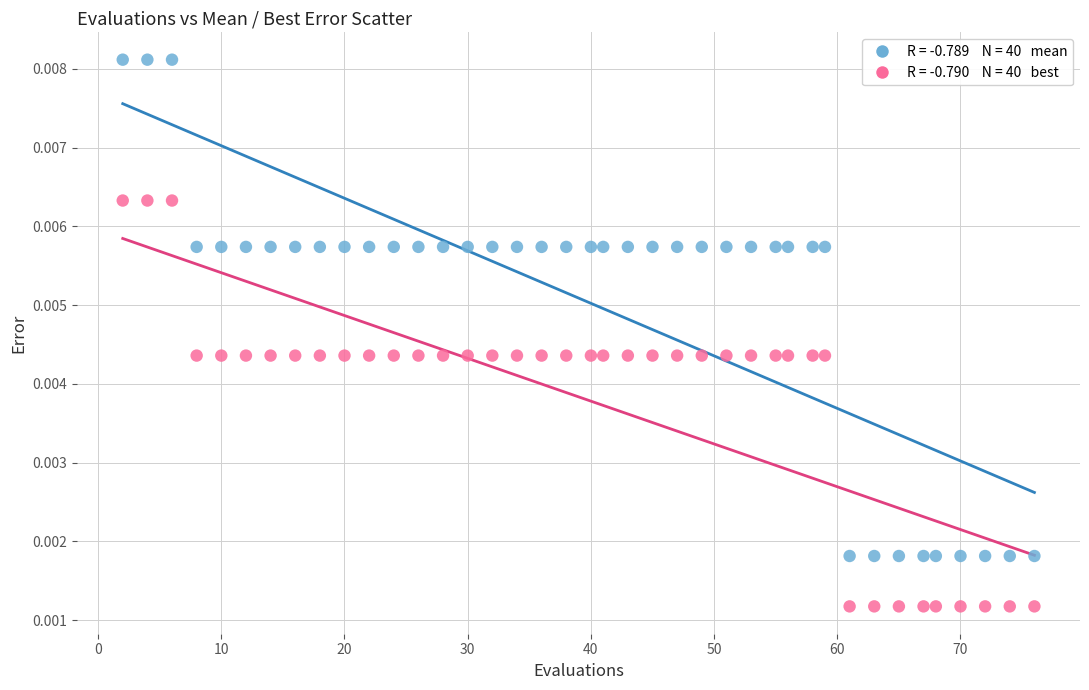

Across all data points, what is the range of X values (max minus min)?

74.0